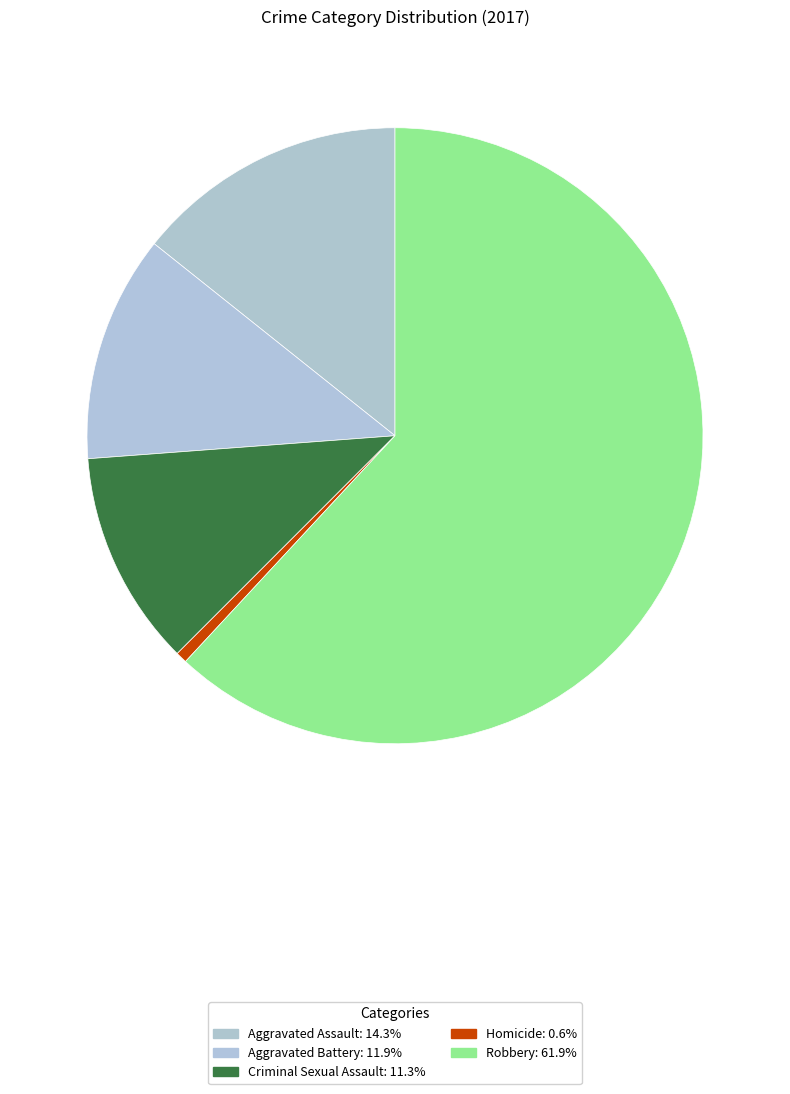

To the nearest percent, what portion does Homicide represent?

1%